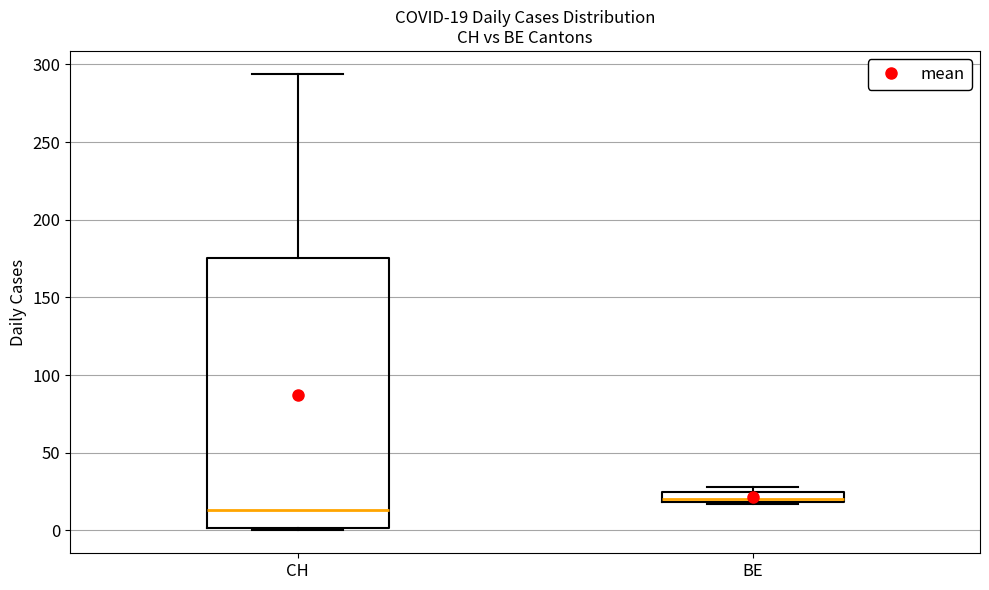

Which box has the highest median line?

BE